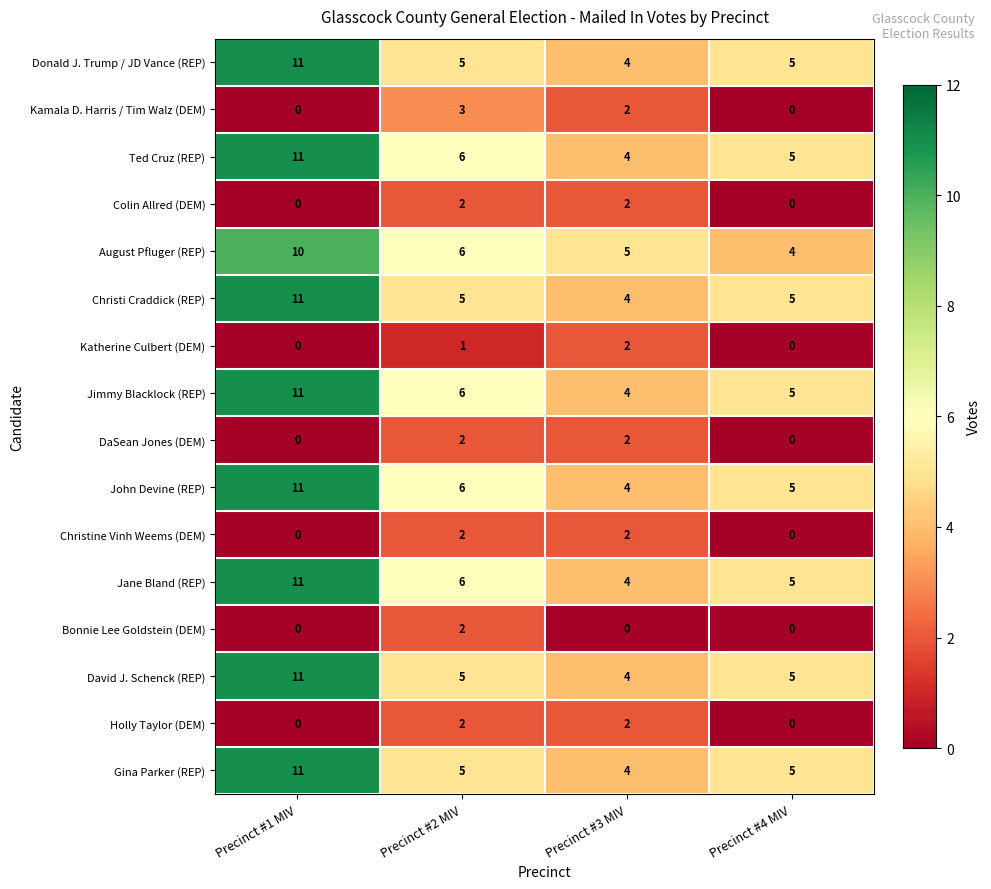

At how many categories does at least one series exceed 9?

1